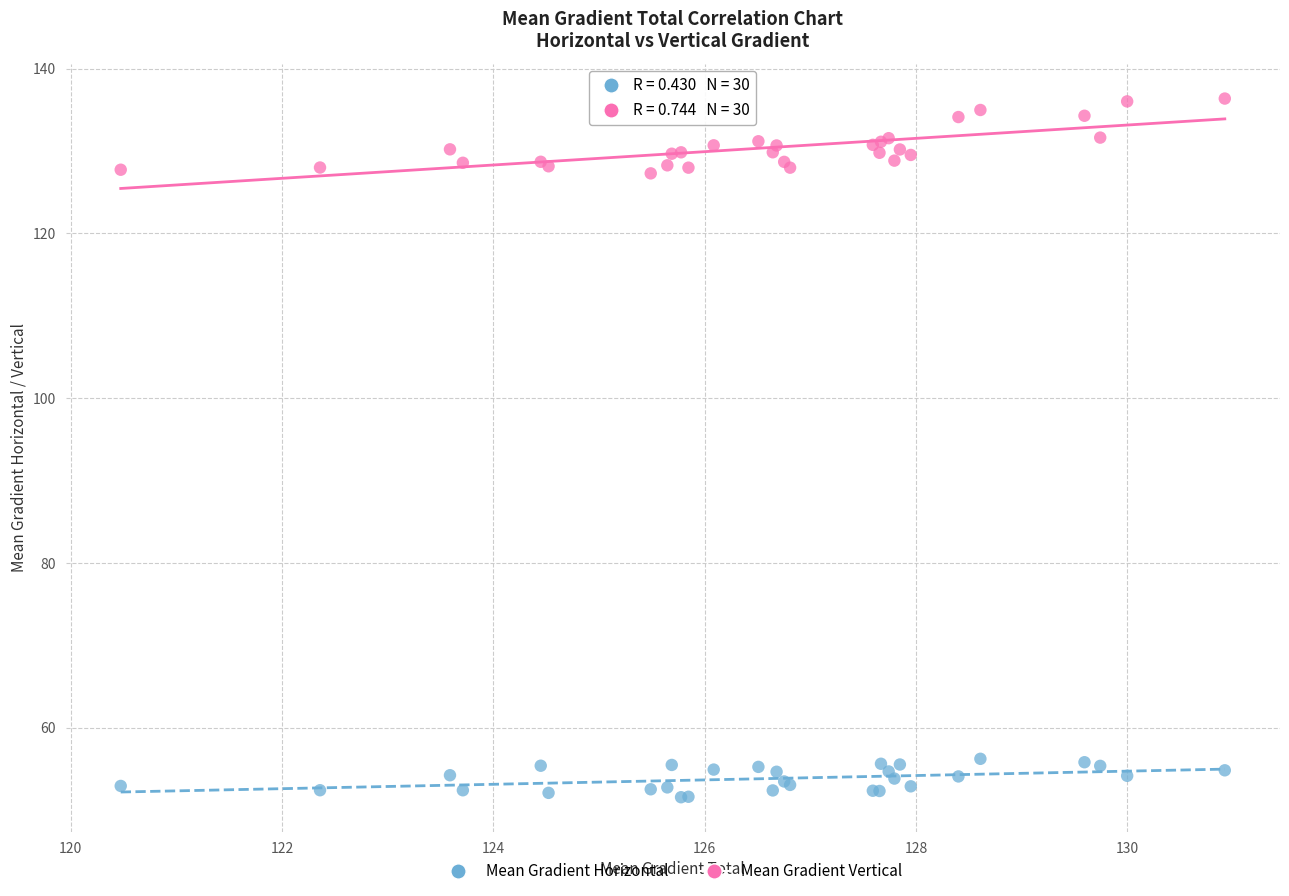

What is the X range (max minus min) for the scatter plot?

10.4